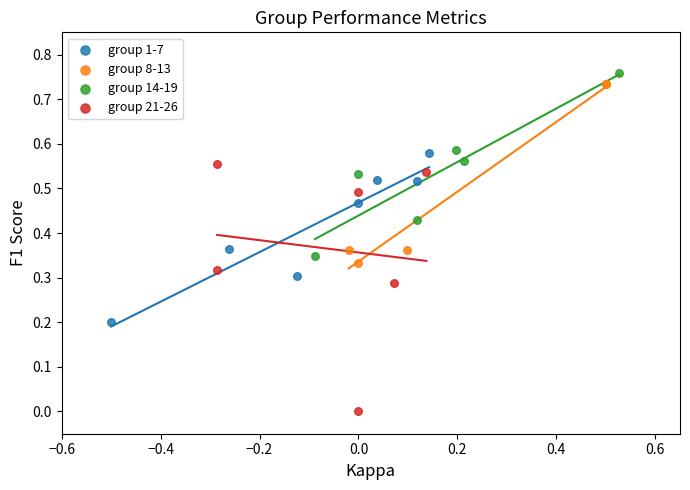

Which series has the largest Y range (max minus min)?

group 21-26